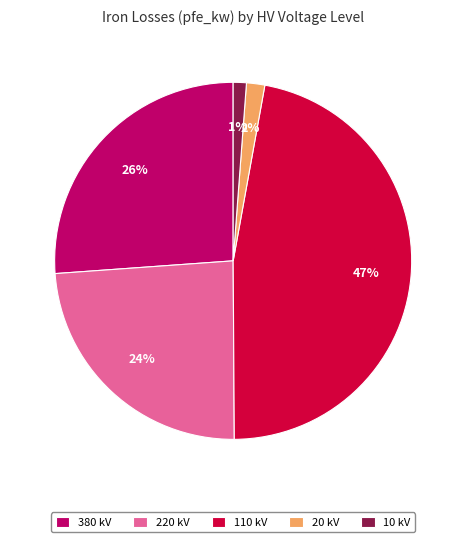

To the nearest percent, what percentage of the pie is 110 kV?

47%